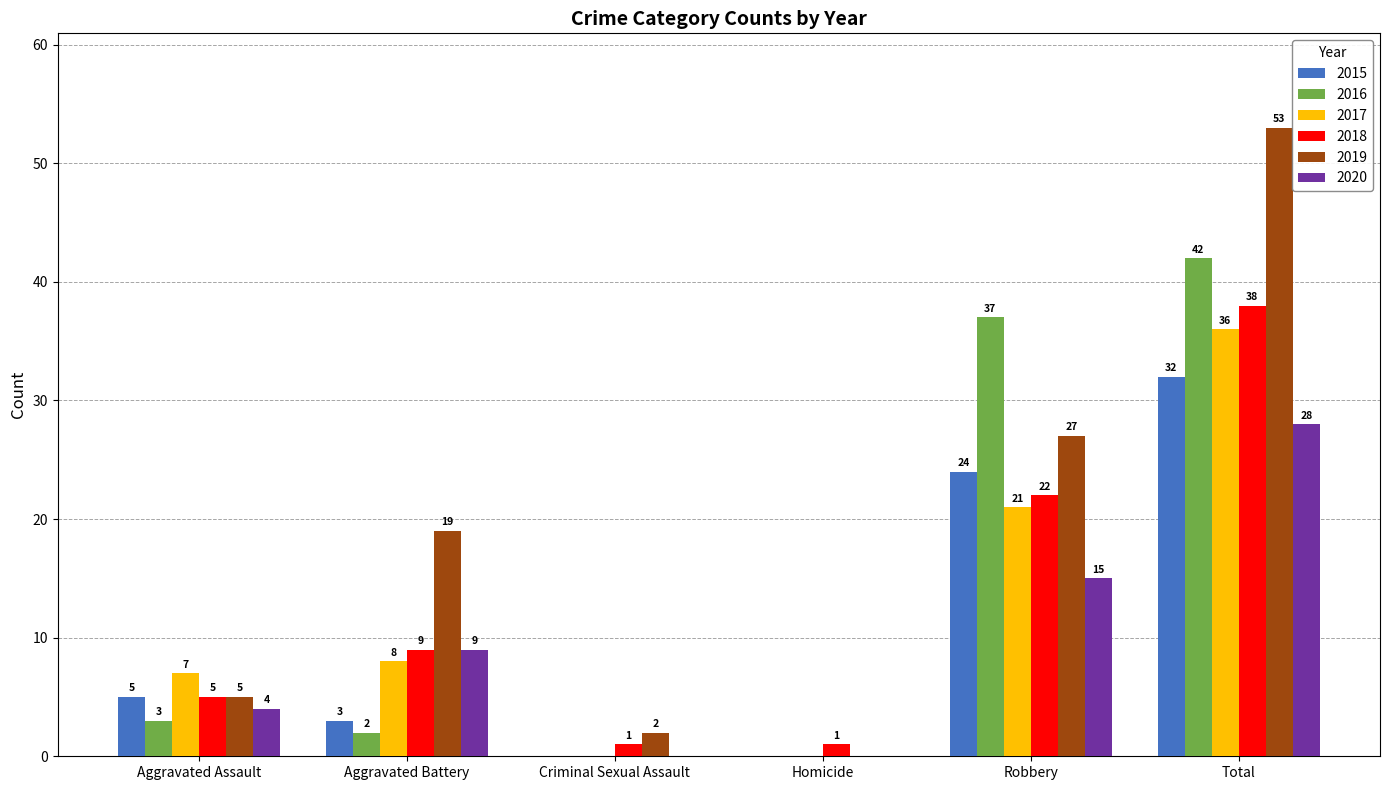

What are all the series names shown in the legend?

2015, 2016, 2017, 2018, 2019, 2020